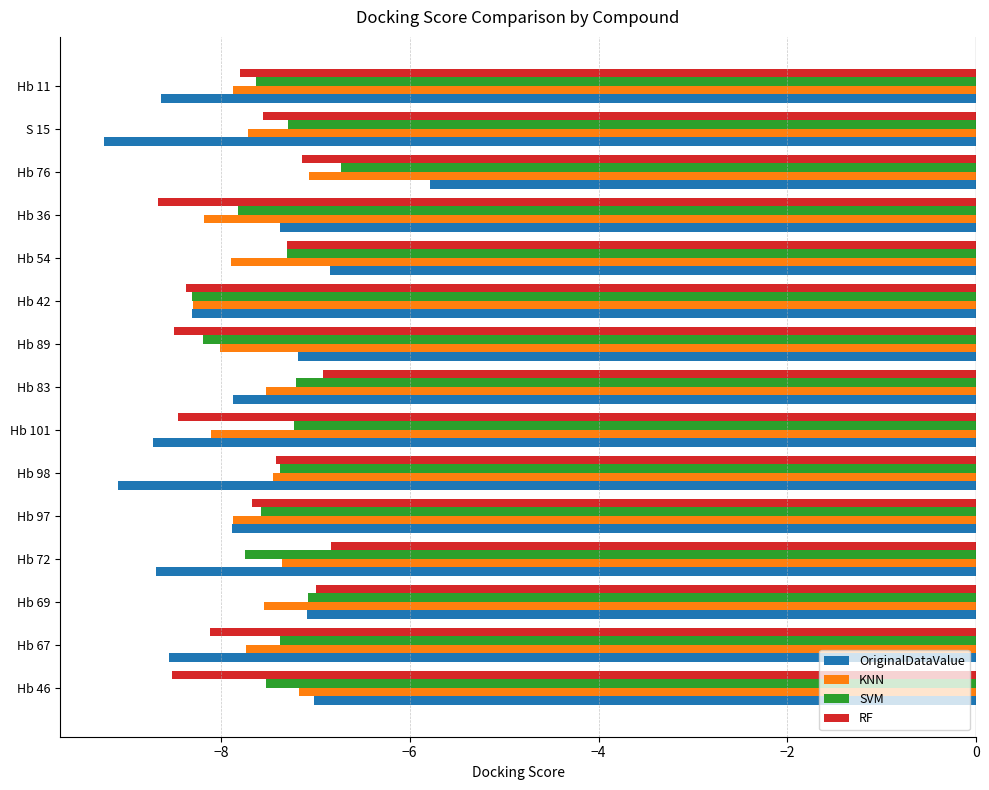

What is the difference between the maximum and second lowest values in the KNN series?

1.1